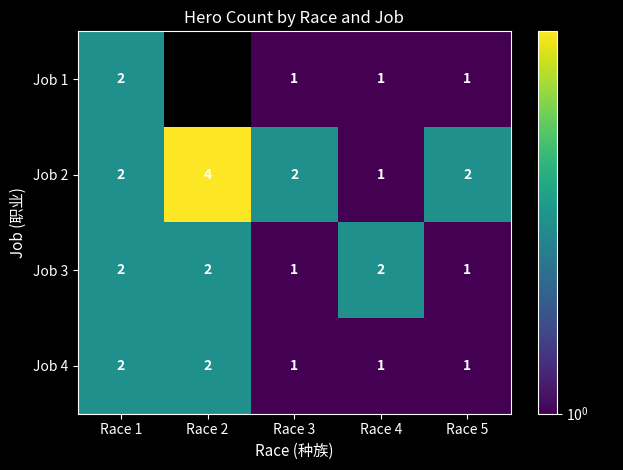

At which label does Job 2 reach its minimum?

Race 4